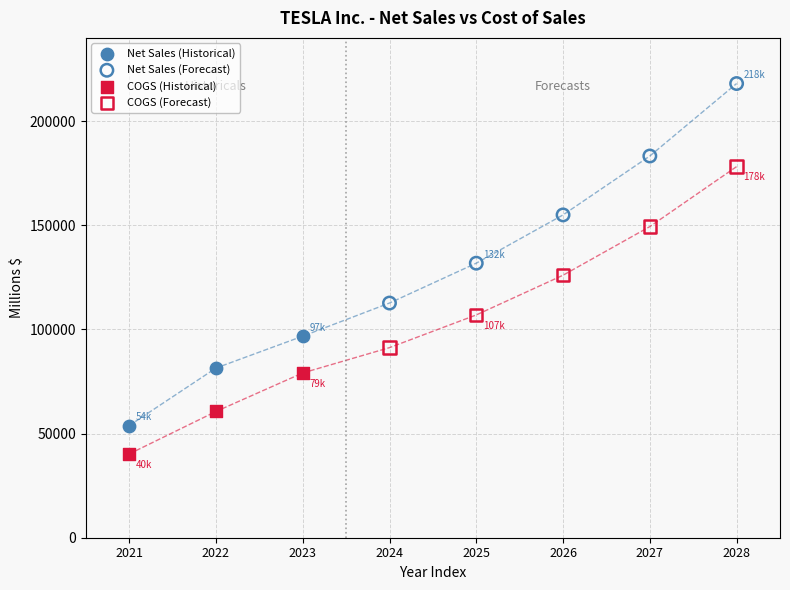

Which series contains the highest Y value?

Net Sales (Forecast)